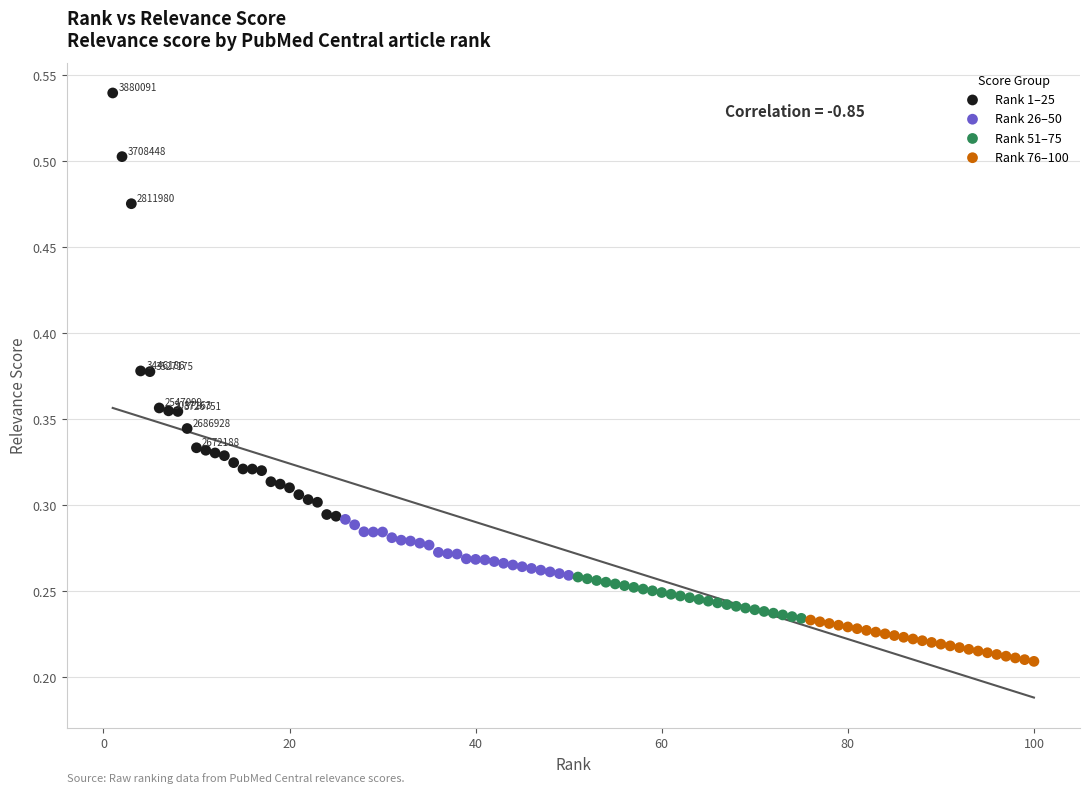

Which series reaches the minimum Y coordinate?

Rank 76–100